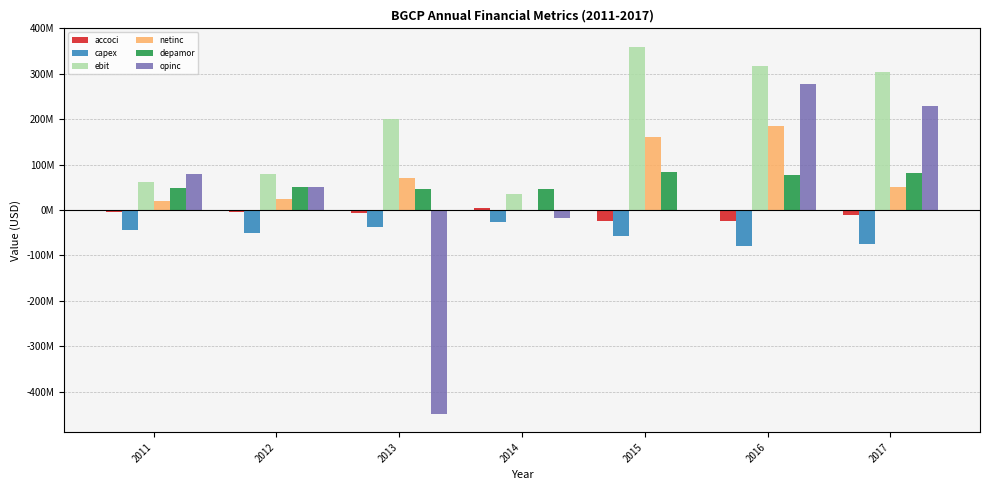

What are all the series names shown in the legend?

accoci, capex, ebit, netinc, depamor, opinc